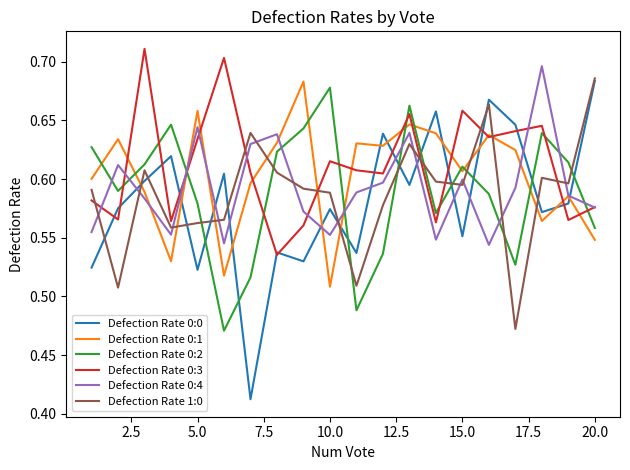

After their last crossing, which series has the higher values: Defection Rate 0:2 or Defection Rate 0:3?

Defection Rate 0:3